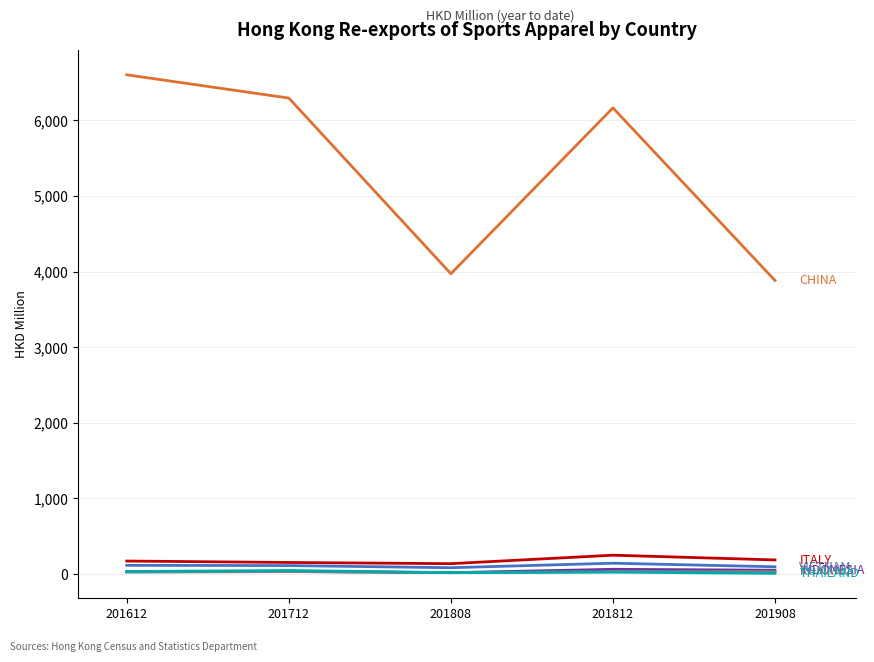

What is the total value across all series at 201812?

6680.1